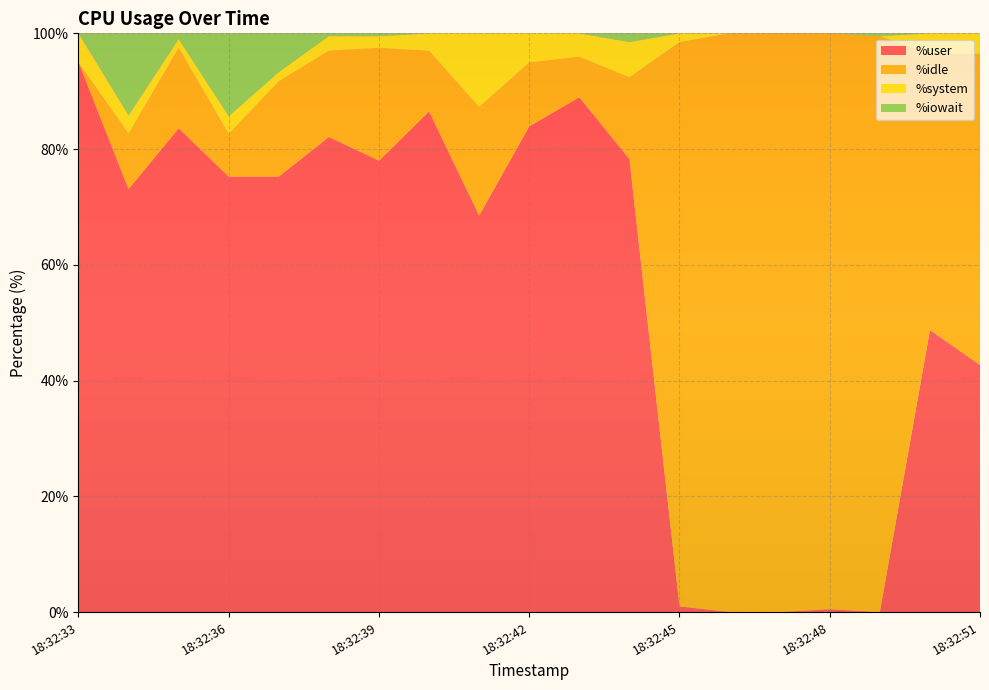

Reading right to left, transcribe all the data shown in this chart.

%user: 18:32:51=42.7	18:32:50=48.7	18:32:49=0.0	18:32:48=0.5	18:32:47=0.0	18:32:46=0.0	18:32:45=1.0	18:32:44=78.3	18:32:43=88.9	18:32:42=83.9	18:32:41=68.5	18:32:40=86.5	18:32:39=78.0	18:32:38=82.1	18:32:37=75.3	18:32:36=75.2	18:32:35=83.6	18:32:34=73.1	18:32:33=95.0
%idle: 18:32:51=53.8	18:32:50=47.7	18:32:49=99.5	18:32:48=99.5	18:32:47=100.0	18:32:46=100.0	18:32:45=97.5	18:32:44=14.1	18:32:43=7.0	18:32:42=11.1	18:32:41=18.8	18:32:40=10.5	18:32:39=19.5	18:32:38=14.9	18:32:37=16.5	18:32:36=7.4	18:32:35=13.9	18:32:34=9.6	18:32:33=0.0
%system: 18:32:51=3.5	18:32:50=3.5	18:32:49=0.0	18:32:48=0.0	18:32:47=0.0	18:32:46=0.0	18:32:45=1.5	18:32:44=6.1	18:32:43=4.0	18:32:42=5.0	18:32:41=12.7	18:32:40=3.0	18:32:39=2.0	18:32:38=2.5	18:32:37=1.6	18:32:36=3.0	18:32:35=1.5	18:32:34=3.0	18:32:33=5.0
%iowait: 18:32:51=0.0	18:32:50=0.0	18:32:49=0.5	18:32:48=0.0	18:32:47=0.0	18:32:46=0.0	18:32:45=0.0	18:32:44=1.5	18:32:43=0.0	18:32:42=0.0	18:32:41=0.0	18:32:40=0.0	18:32:39=0.5	18:32:38=0.5	18:32:37=6.7	18:32:36=14.4	18:32:35=1.0	18:32:34=14.2	18:32:33=0.0